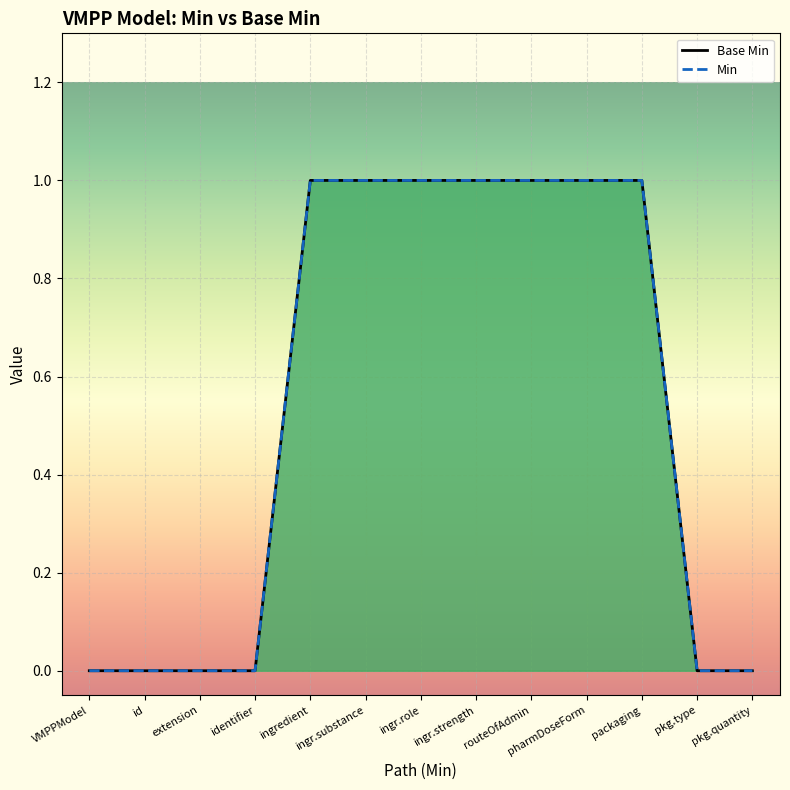

Which series has the largest total across all categories?

Base Min